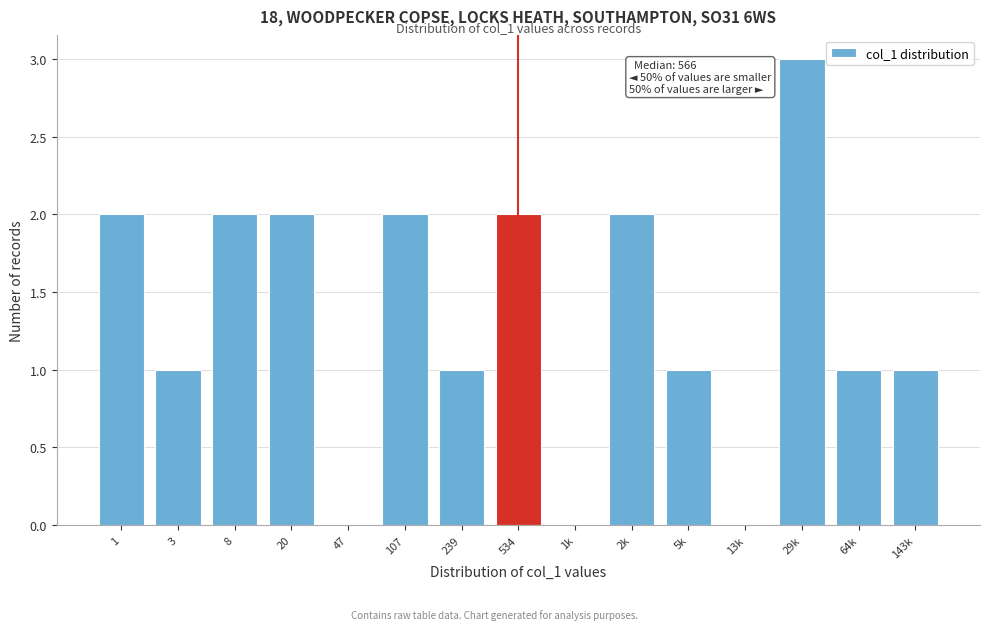

Reading left to right, list all the values displayed in this chart.

1=2	3=1	8=2	20=2	47=0	107=2	239=1	534=2	1k=0	2k=2	5k=1	13k=0	29k=3	64k=1	143k=1